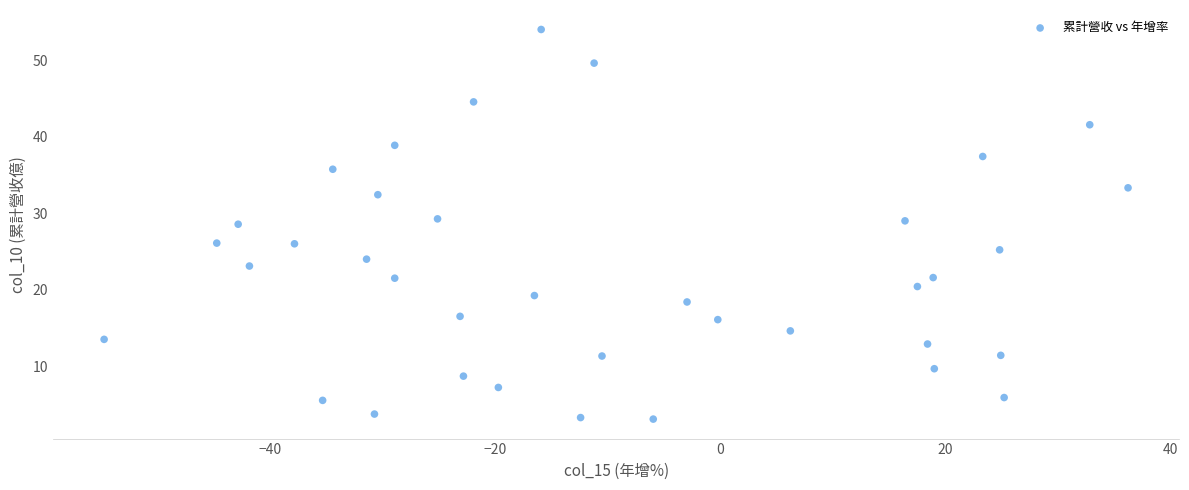

What is the range of X values (max minus min)?

90.9